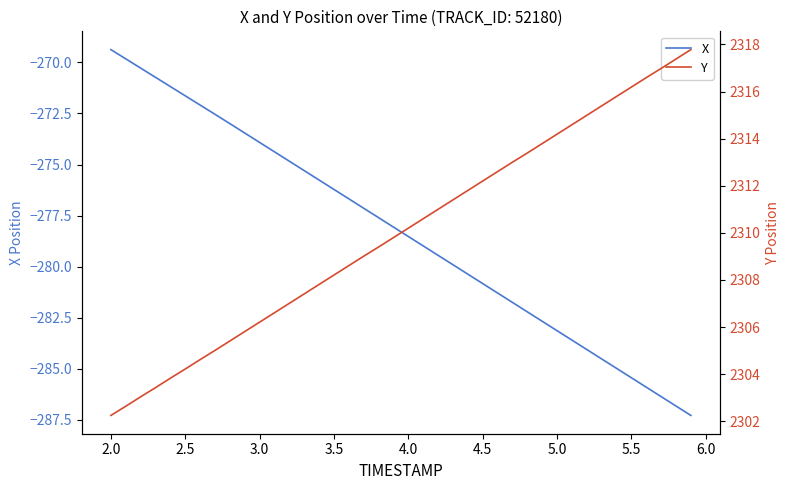

True or false: X has more than 0 points higher than both neighbors.

False